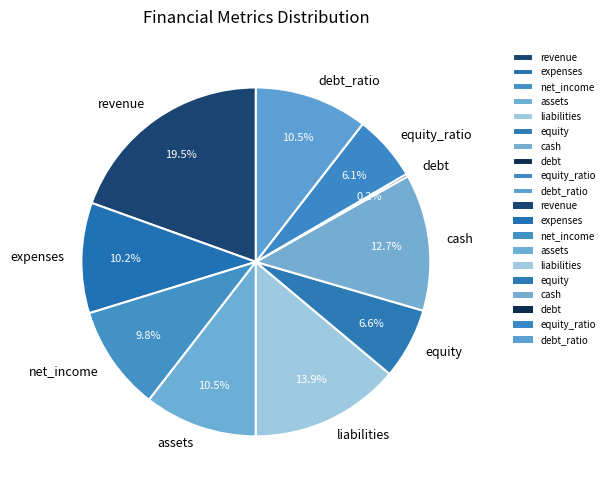

To the nearest percent, what portion does expenses represent?

10%